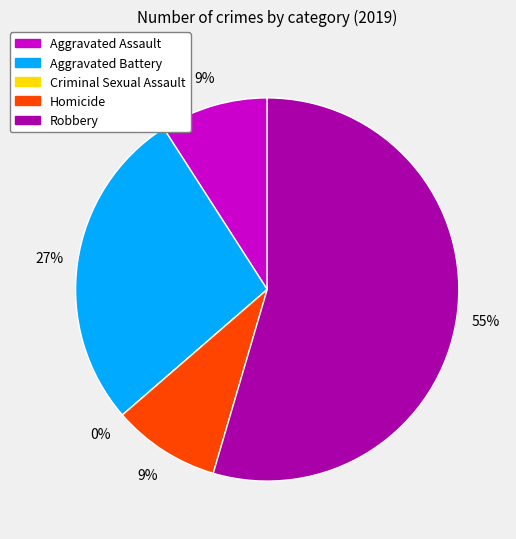

Which category has the smallest portion of the pie?

Criminal Sexual Assault